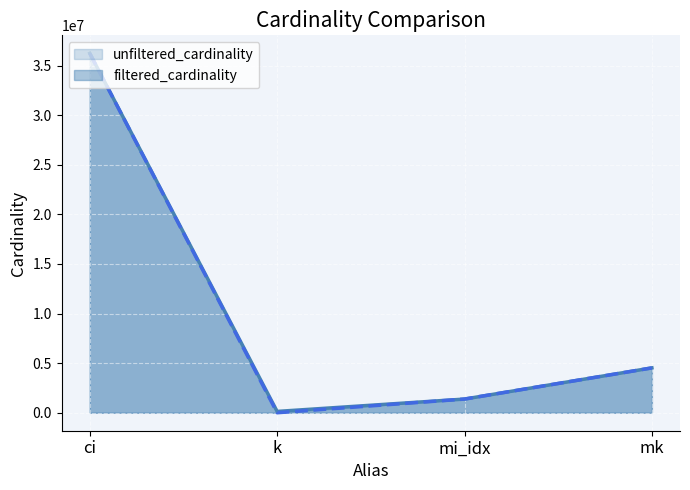

Reading right to left, transcribe all the data shown in this chart.

unfiltered_cardinality: mk=4523930	mi_idx=1380035	k=134170	ci=36244344
filtered_cardinality: mk=4523930	mi_idx=1380035	k=10	ci=36244344